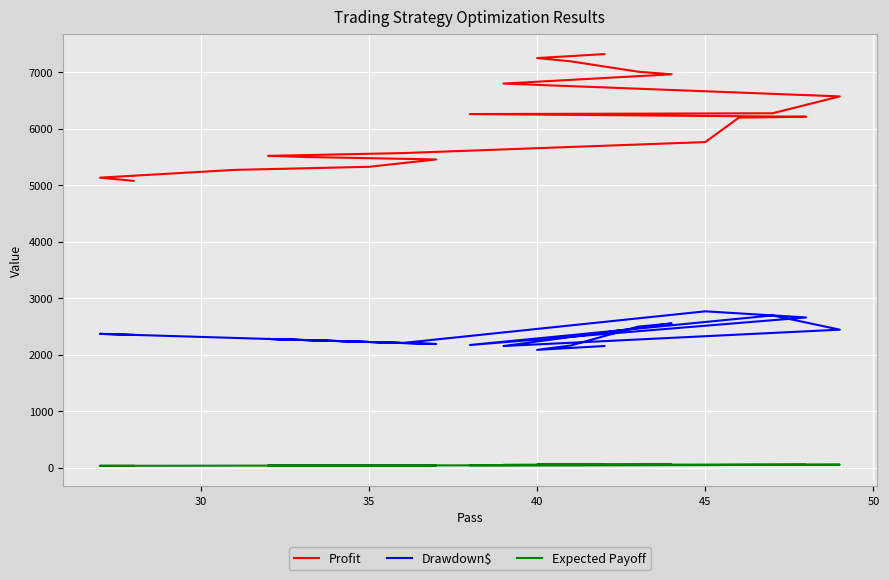

In Expected Payoff, how many points are higher than both neighbors (excluding endpoints)?

5